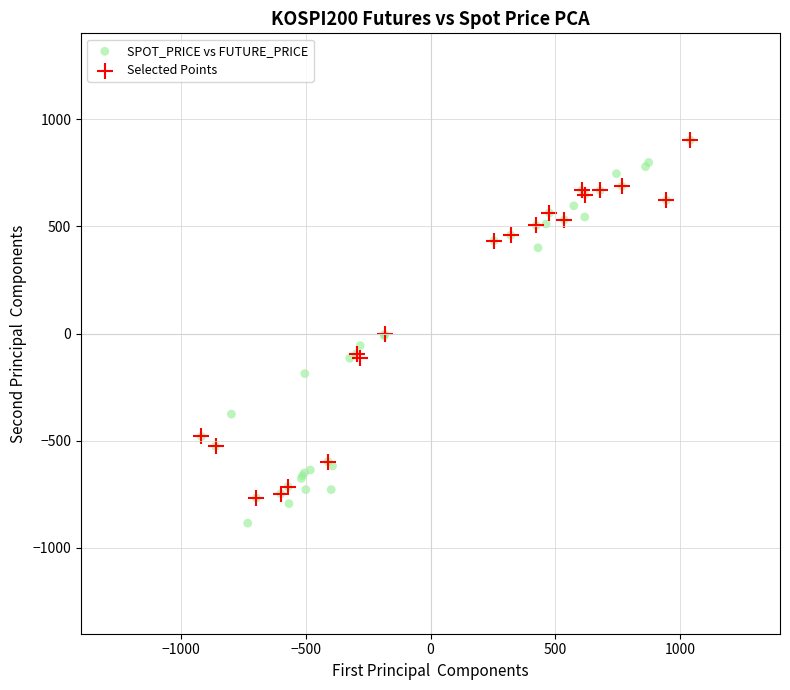

Which series has the widest spread of Y values?

SPOT_PRICE vs FUTURE_PRICE